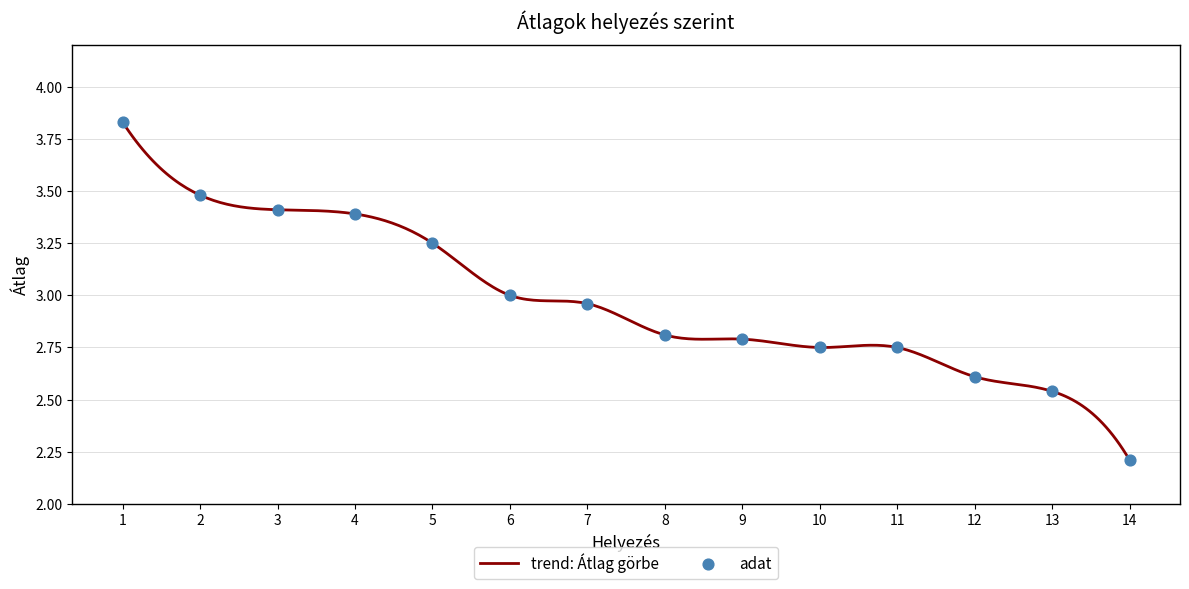

What is the difference between the maximum and minimum values?

1.6